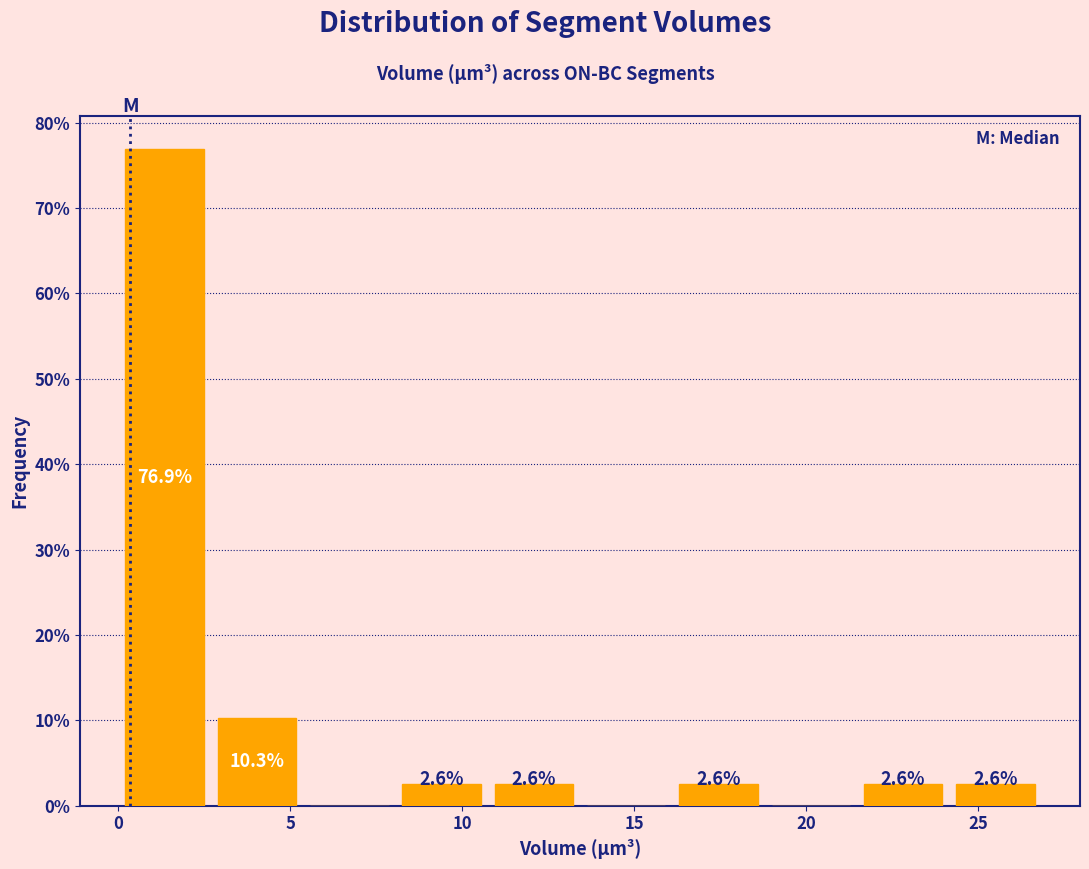

Which range on the x-axis has the tallest bar?

0.0 to 2.5